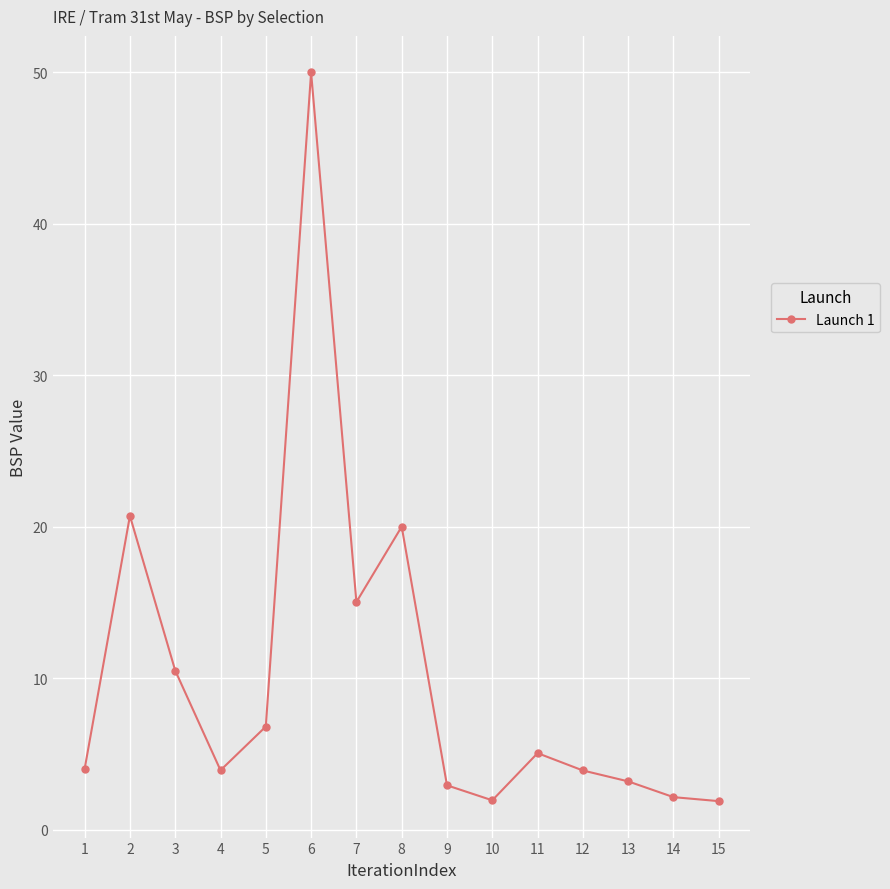

Approximately how many times larger is the value at 15 compared to 5?

0.3